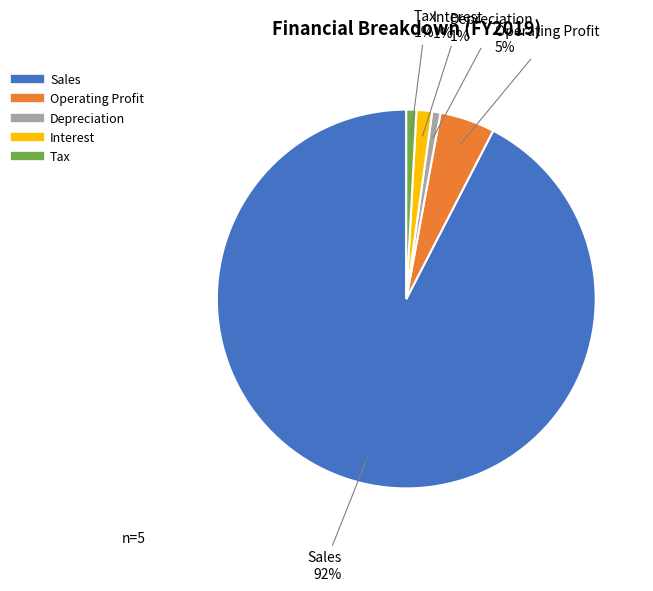

What is the largest slice in the pie chart?

Sales